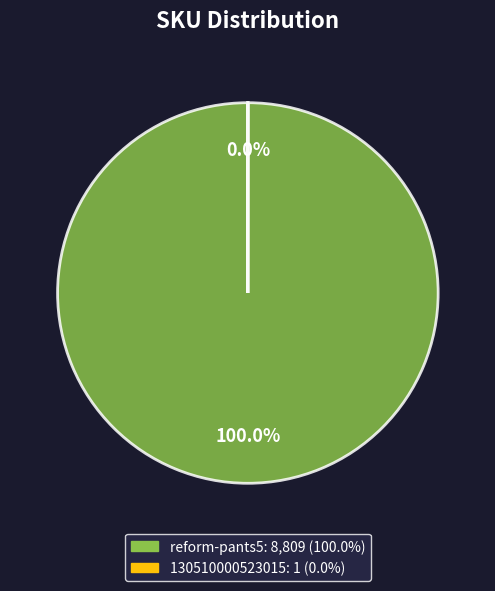

Which category has the biggest portion of the pie?

reform-pants5